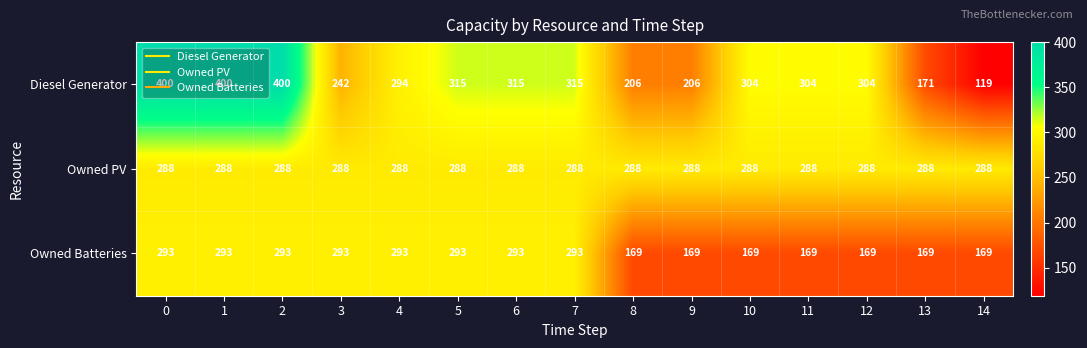

How many data points does each series have?

15